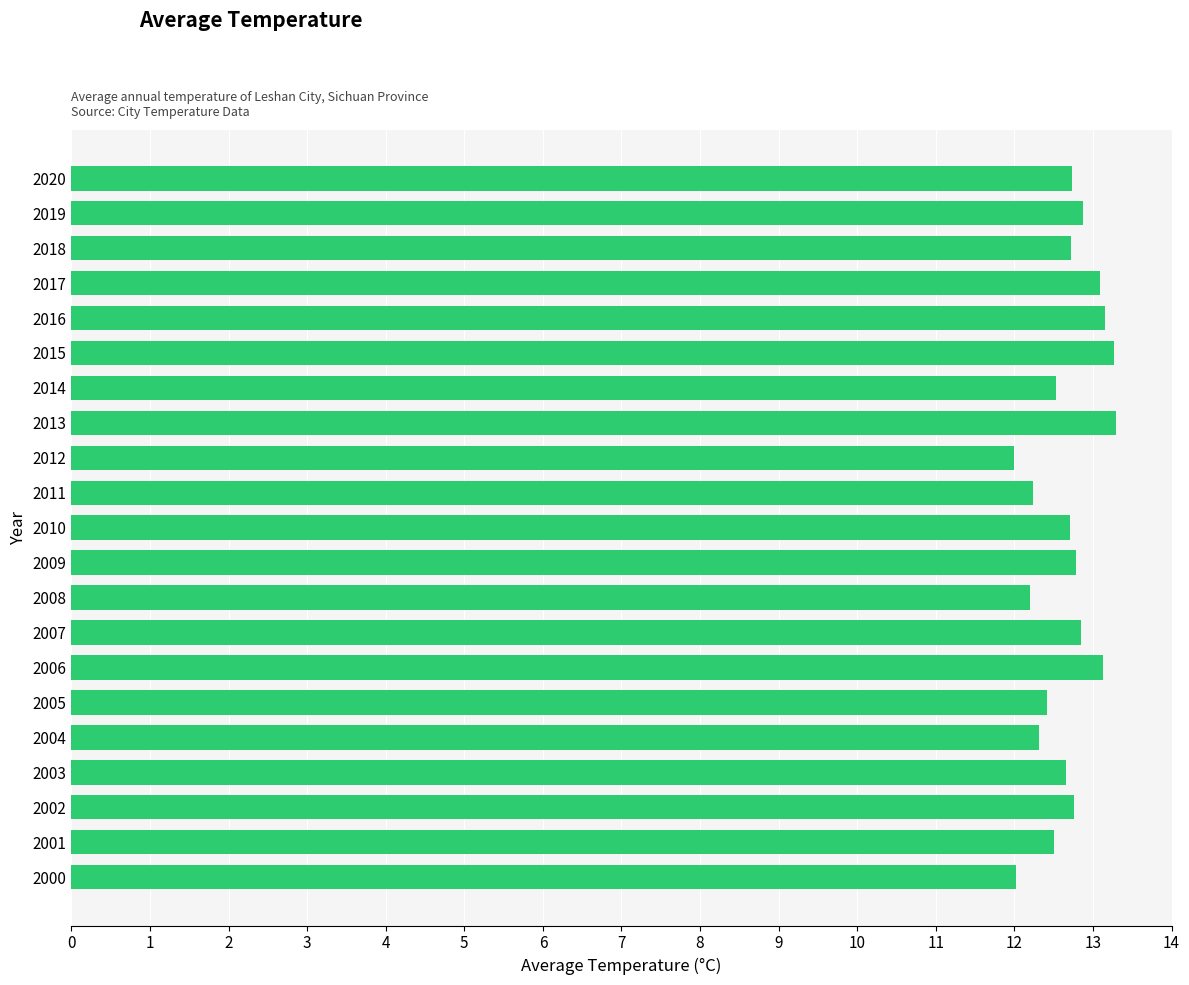

Does the chart contain any negative values?

No